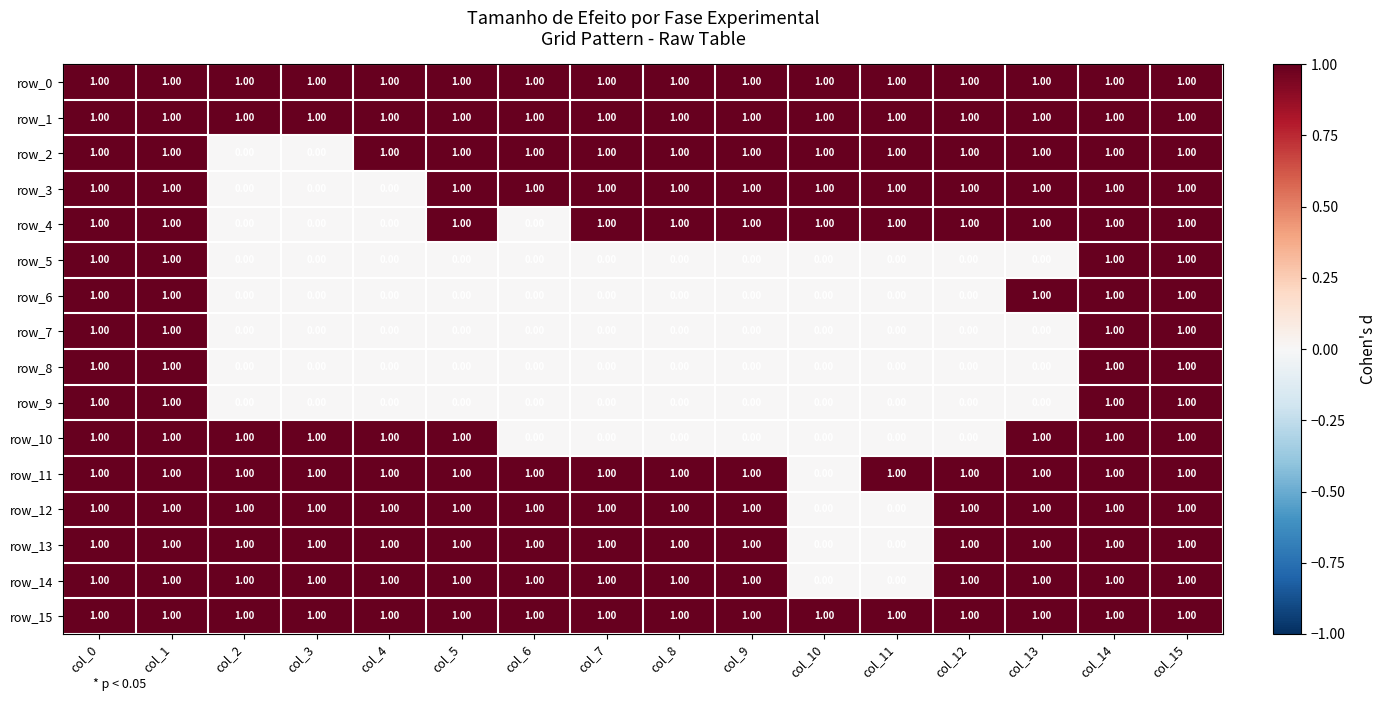

What is the total value across all series at col_11?

7